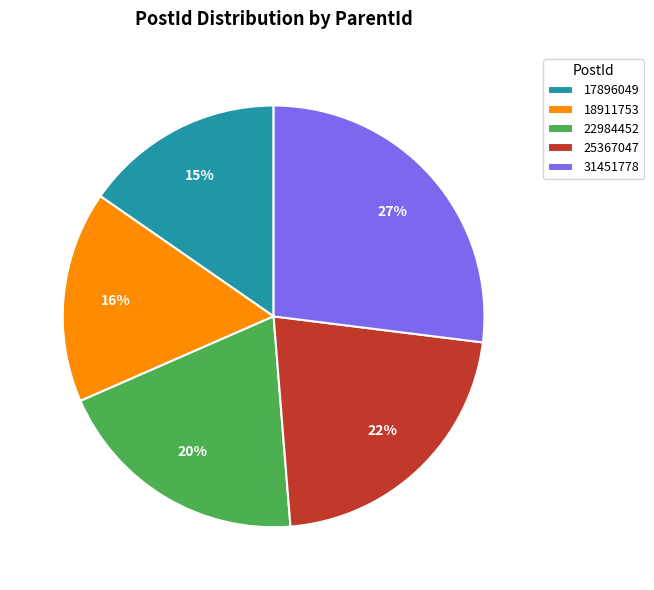

Between 17896049 and 18911753, which is larger?

18911753